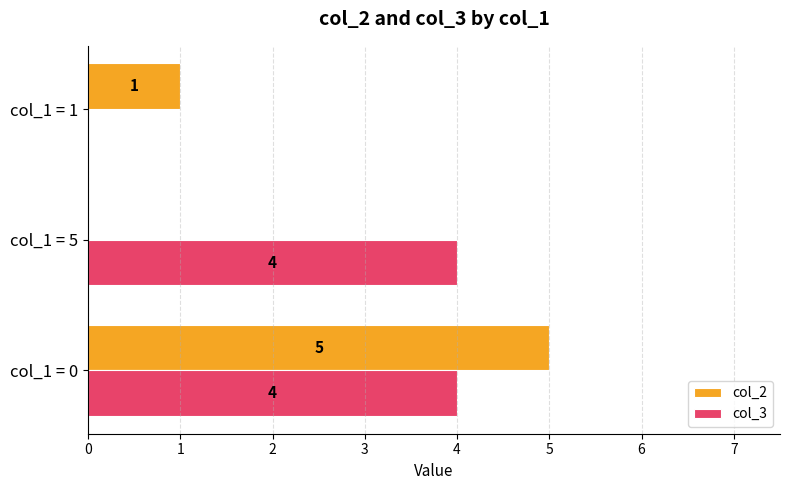

What are all the series names shown in the legend?

col_2, col_3